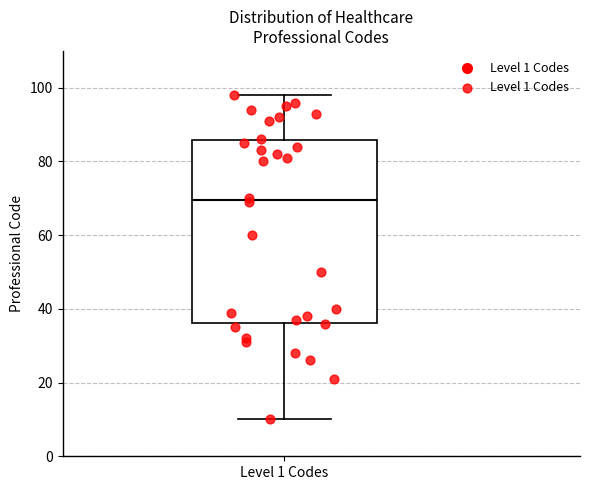

Read this box plot against the y-axis: the position of the median line, the range covered by the box, and the ends of both whiskers. The values are not printed on the chart, so give them approximately, as read against the axis.

median 70, box 36 to 86, whiskers 10 to 98